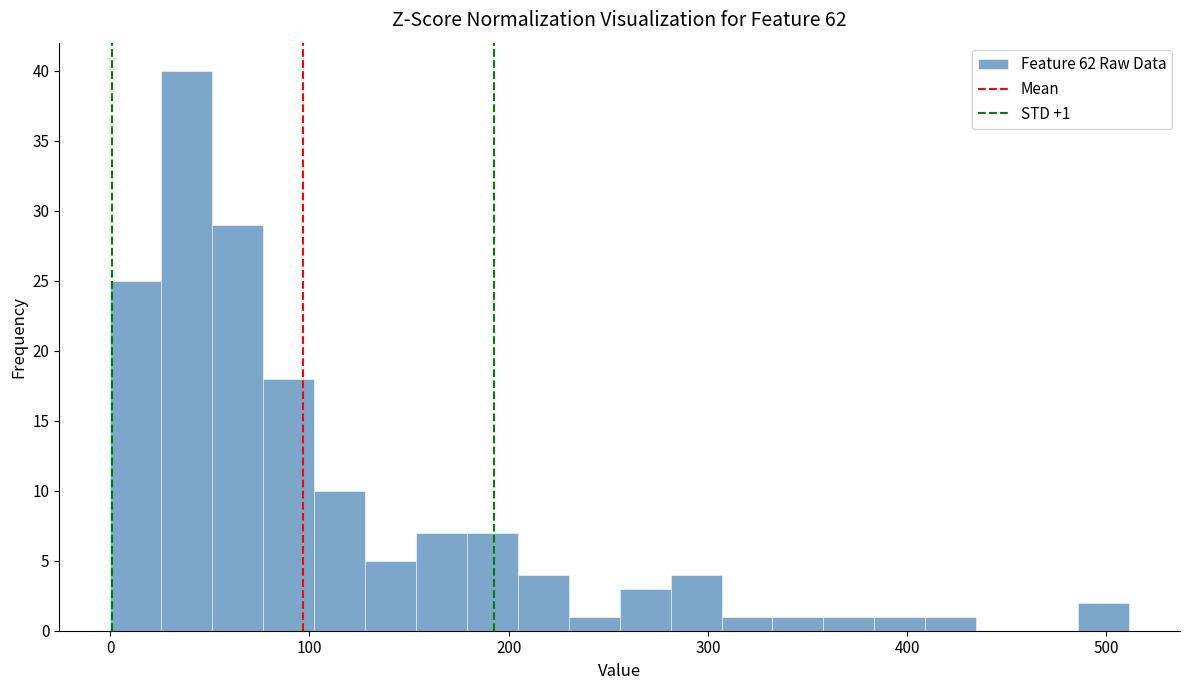

Read against the x-axis, roughly where is the centre of the tallest bar?

40